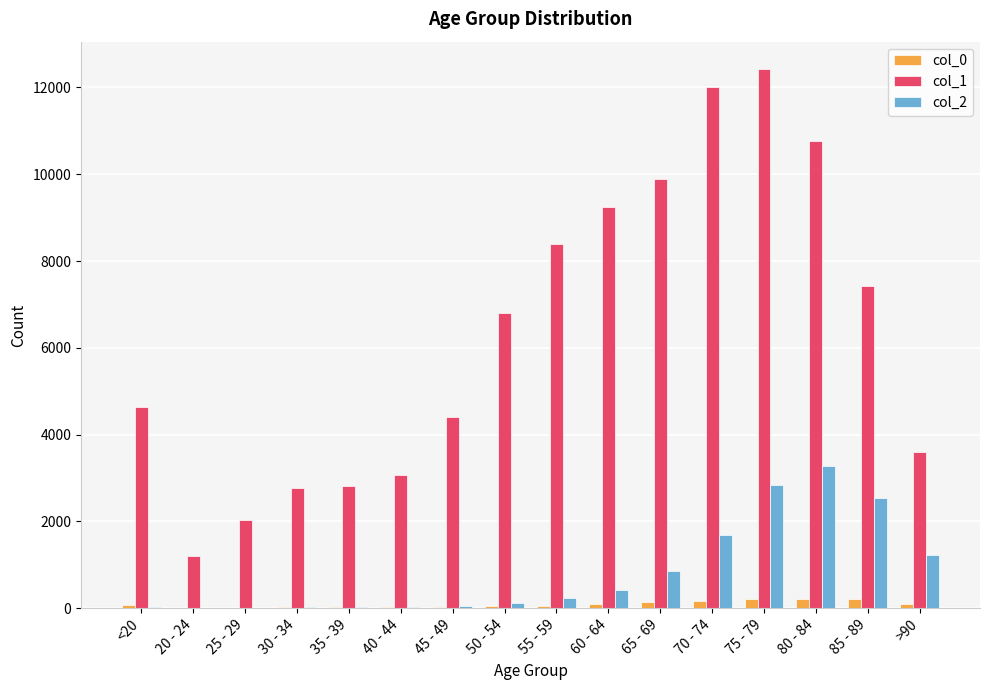

What is the total value across all series at 35 - 39?

2849